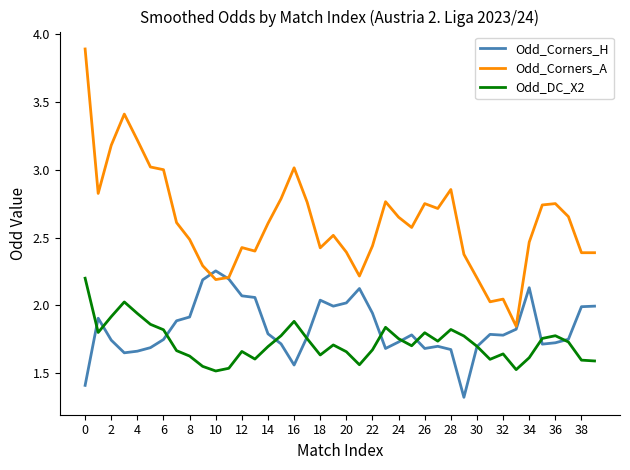

Which series has the largest range (max minus min)?

Odd_Corners_A